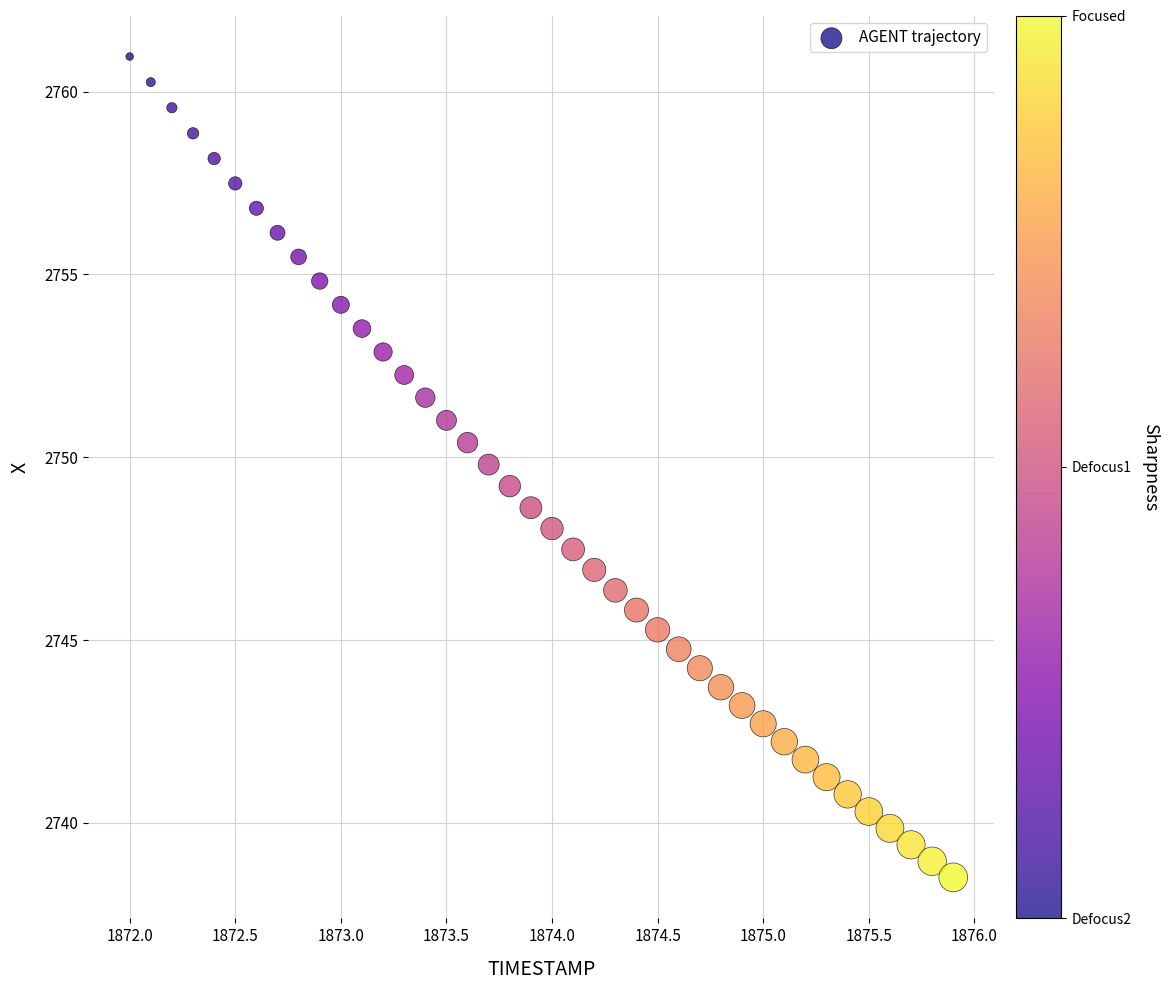

How many data points are displayed?

40